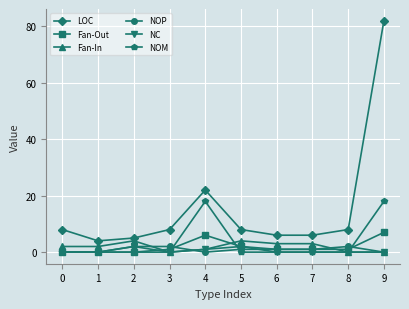

Which series has the largest total across all categories?

LOC